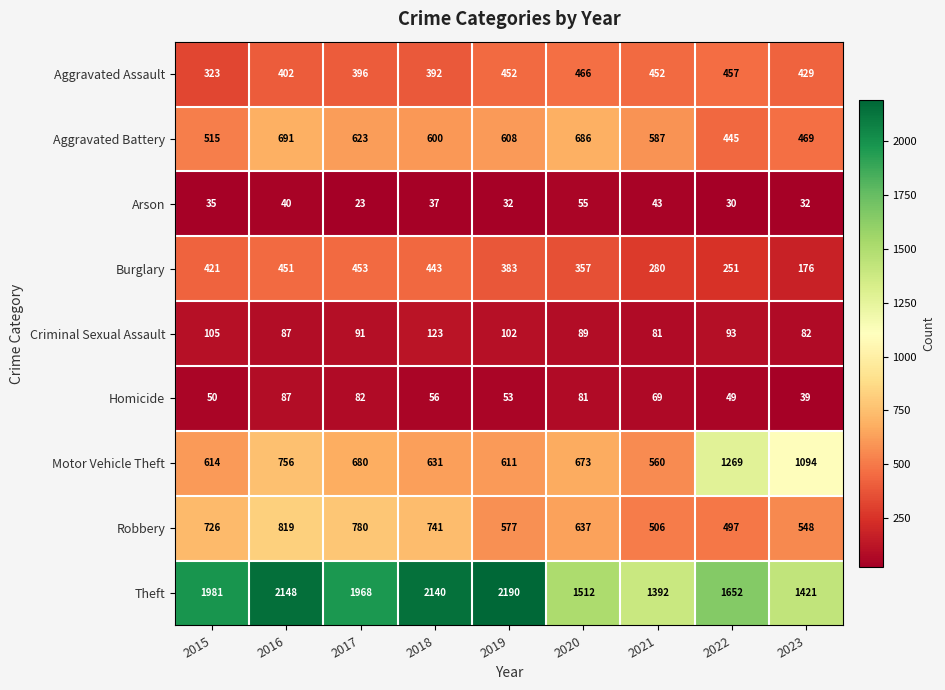

What is the total value across all series at 2023?

4290